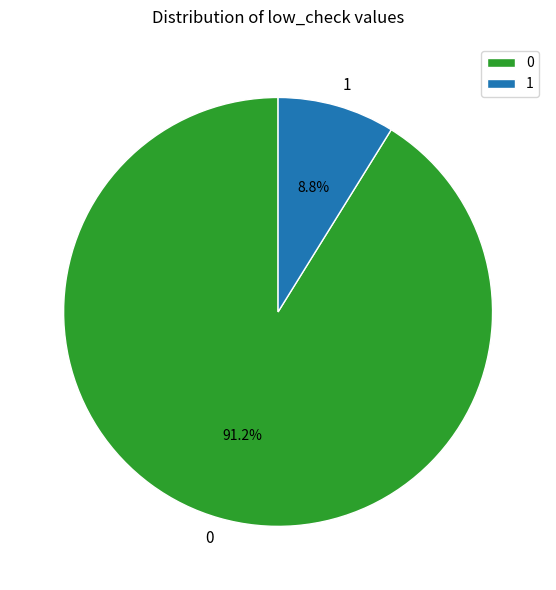

Rank the categories by value from highest to lowest.

0, 1